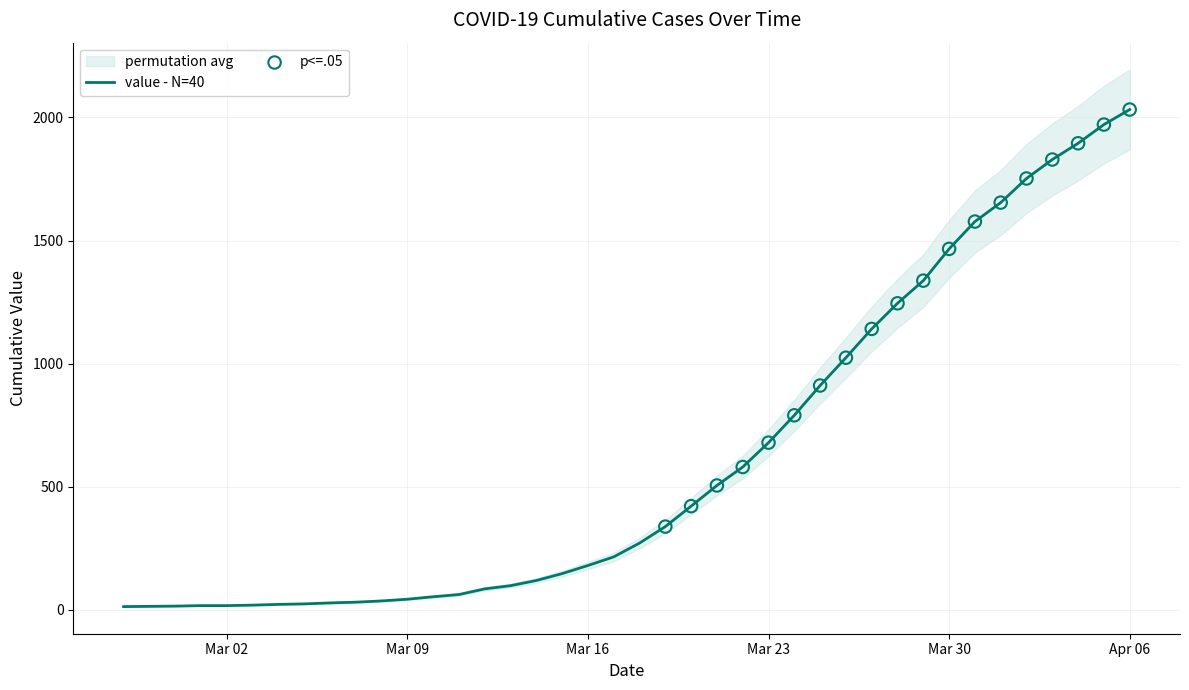

What is the ratio of the value at 2020-03-21 to the value at 2020-03-17?

2.3